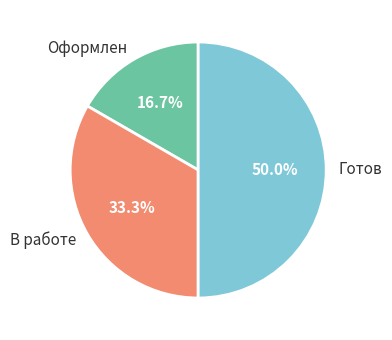

What percentage is the Готов slice, to the nearest percent?

50%